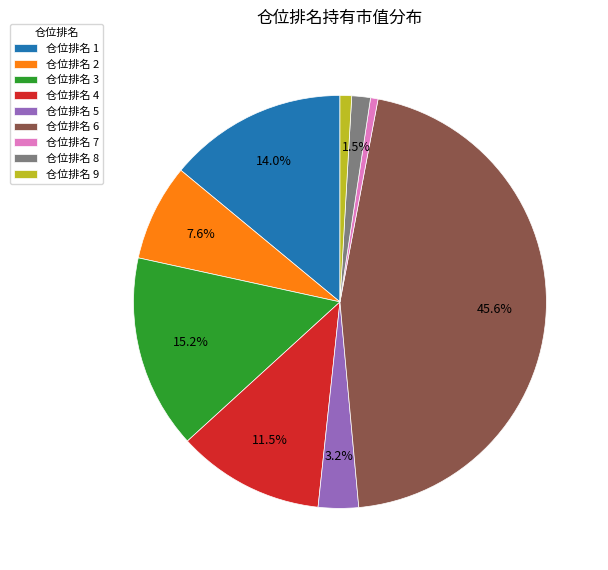

Which category has the biggest portion of the pie?

仓位排名 6